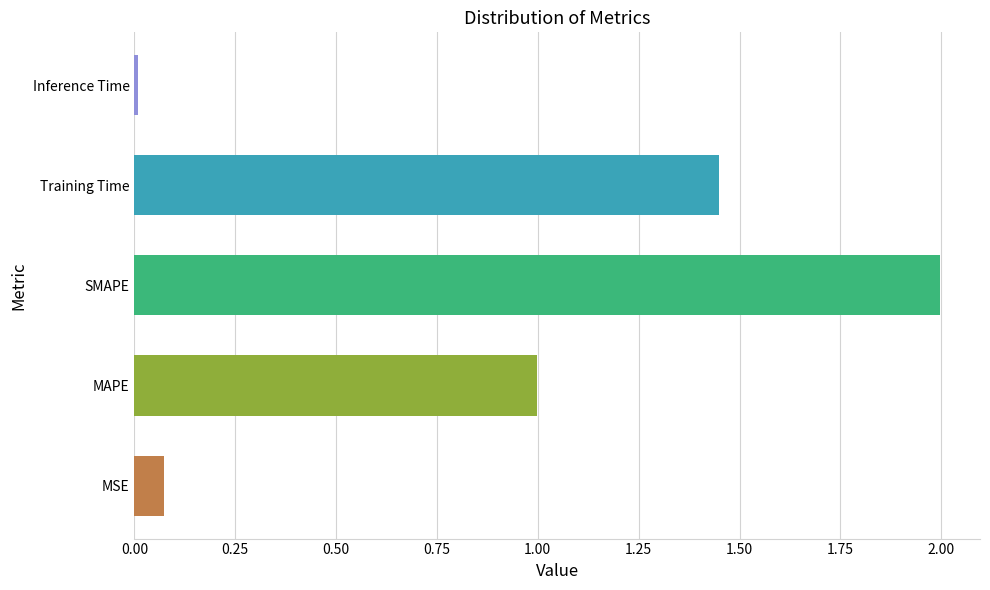

Does the chart contain any negative values?

No